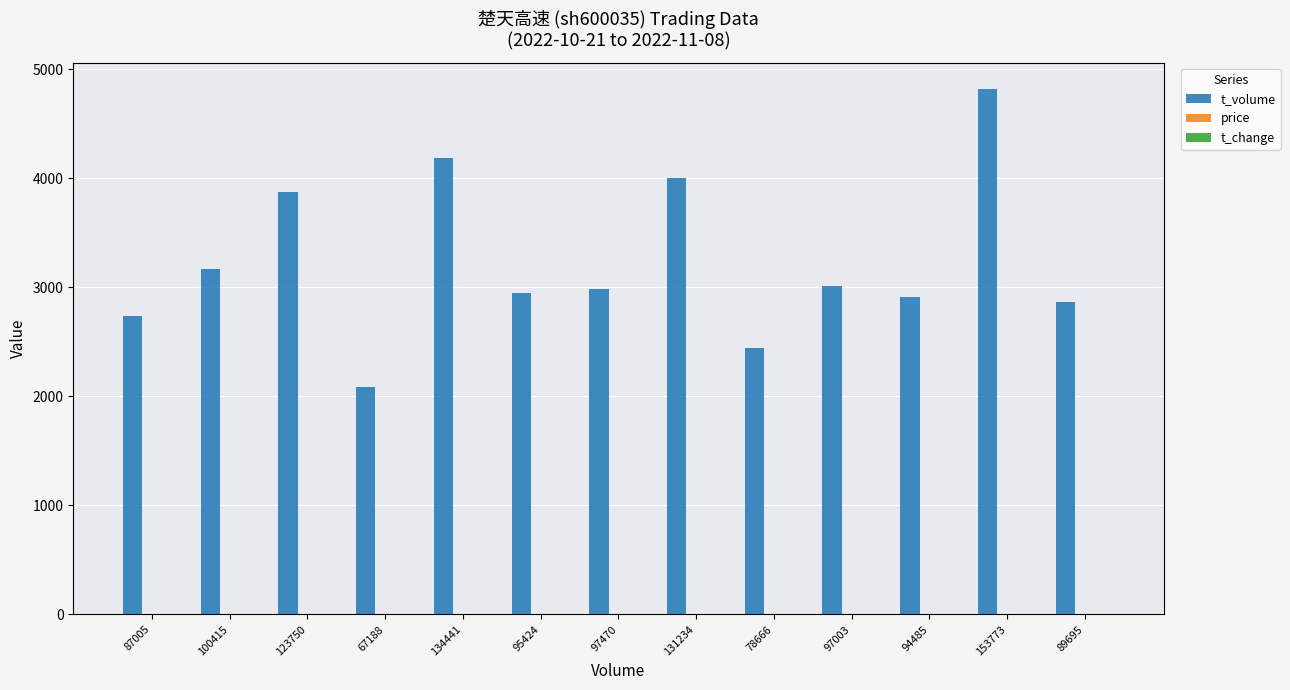

Is it true that t_volume equals 895.1 at 100415?

False